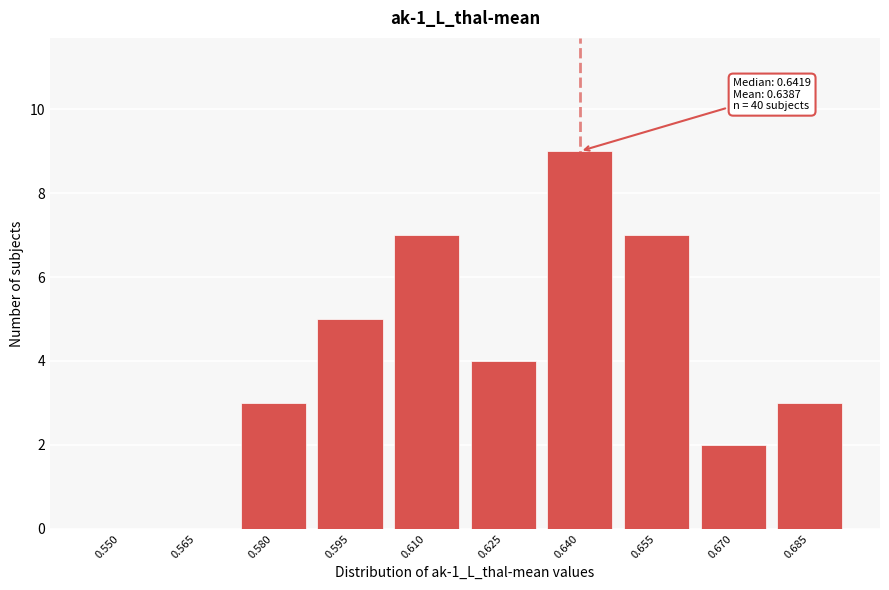

Reading left to right, what are all the values shown in this chart?

0.550=0	0.565=0	0.580=3	0.595=5	0.610=7	0.625=4	0.640=9	0.655=7	0.670=2	0.685=3